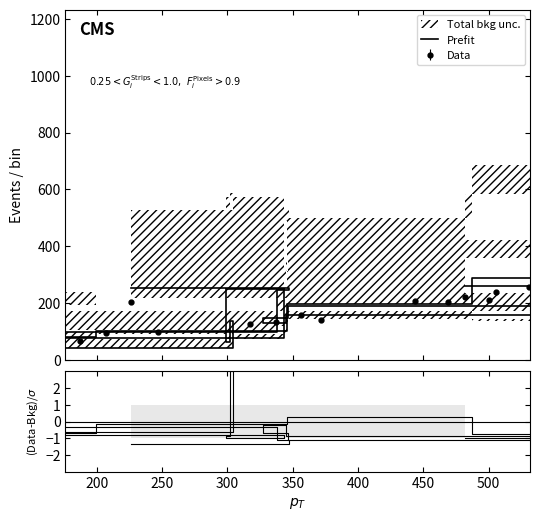

Is the value of Prefit at 18 greater than the value of (Data-Bkg)/σ at 500?

Yes